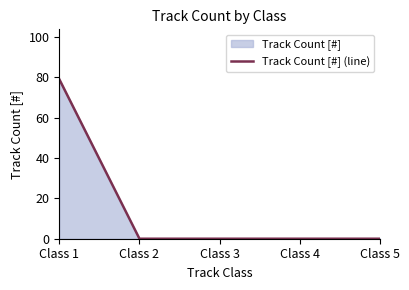

How many data points are above 0?

1